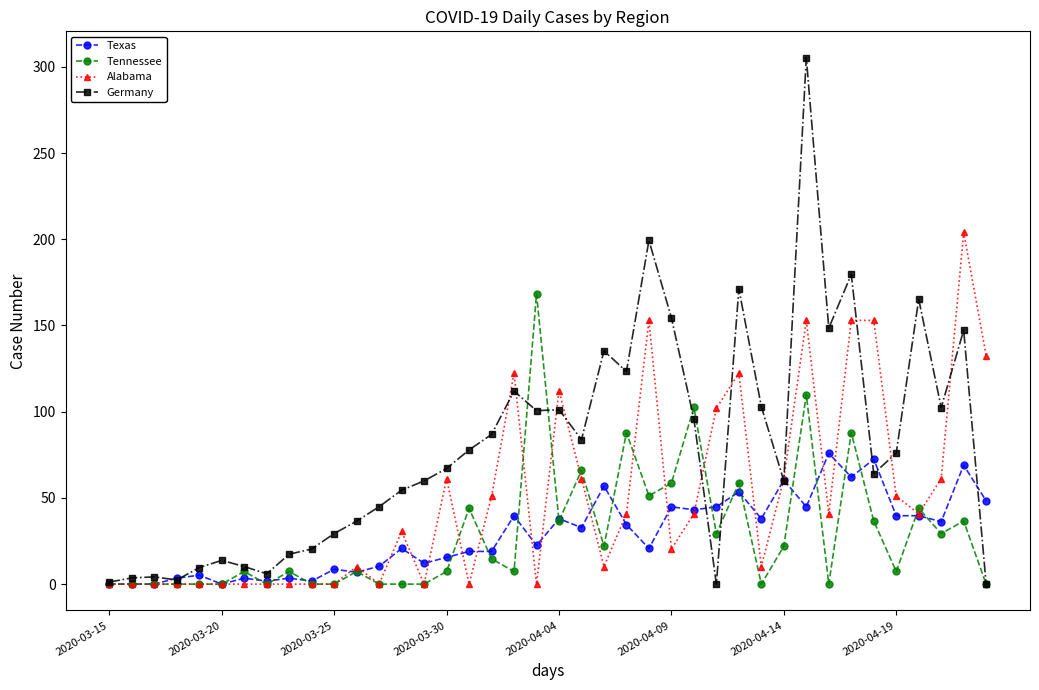

True or false: Tennessee has more than 2 interior local peaks.

True